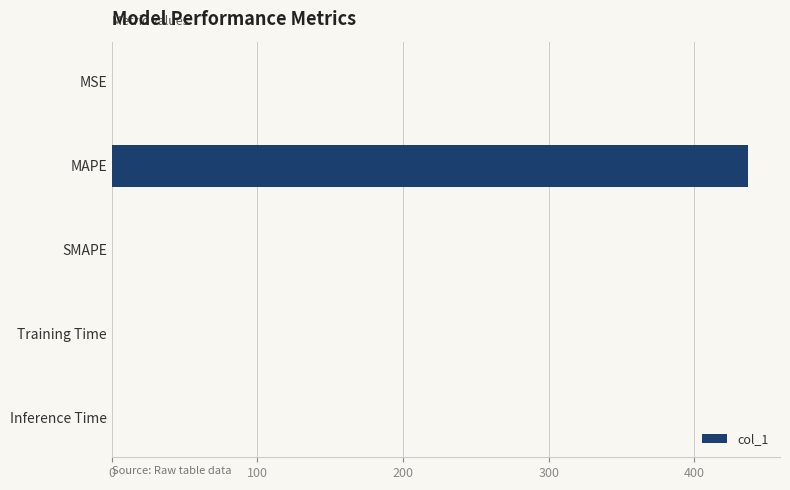

What is the greatest value displayed?

437.0